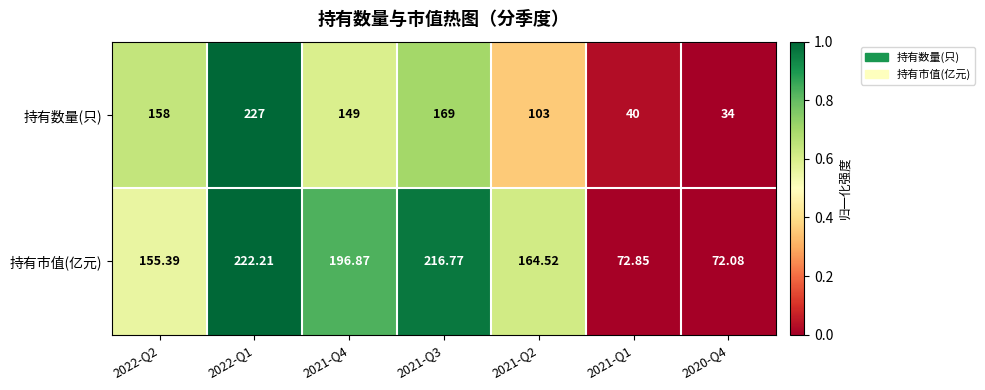

How many data points does each series have?

7